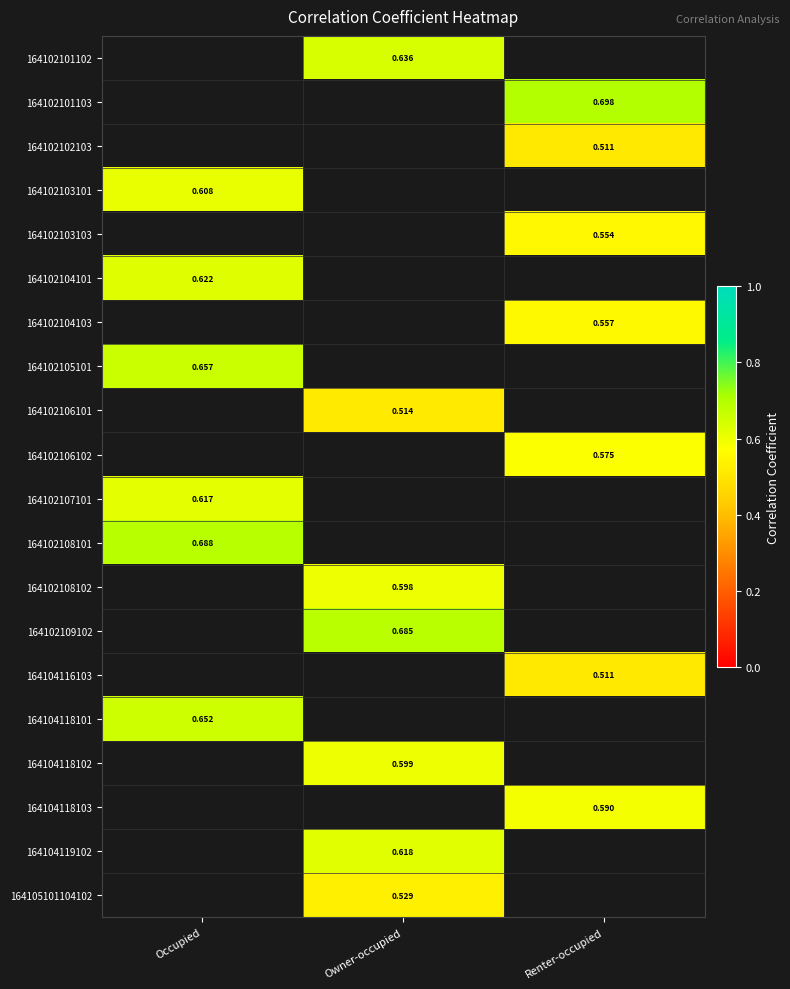

Is the value of 164102109102 at Owner-occupied greater than the value of 164104118103 at Renter-occupied?

Yes